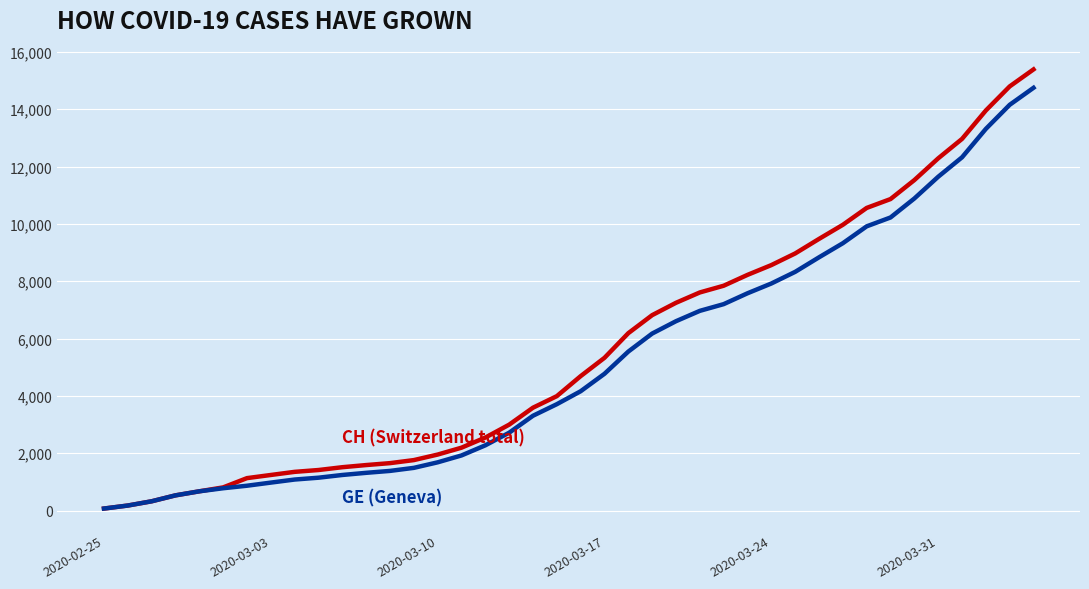

What is the greatest value displayed?

15390